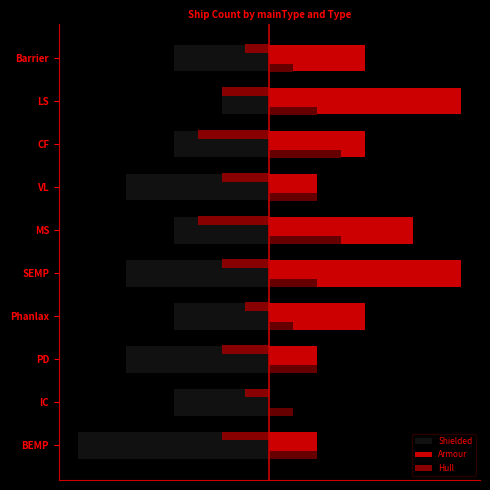

Rank the series by their maximum value, from lowest to highest.

Shielded, Hull, Armour